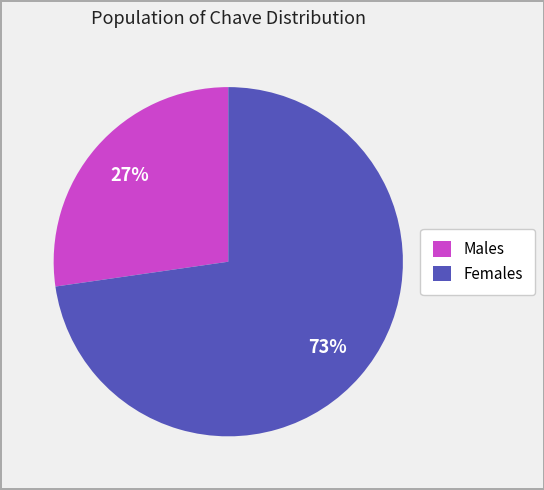

Which category has the biggest portion of the pie?

Females